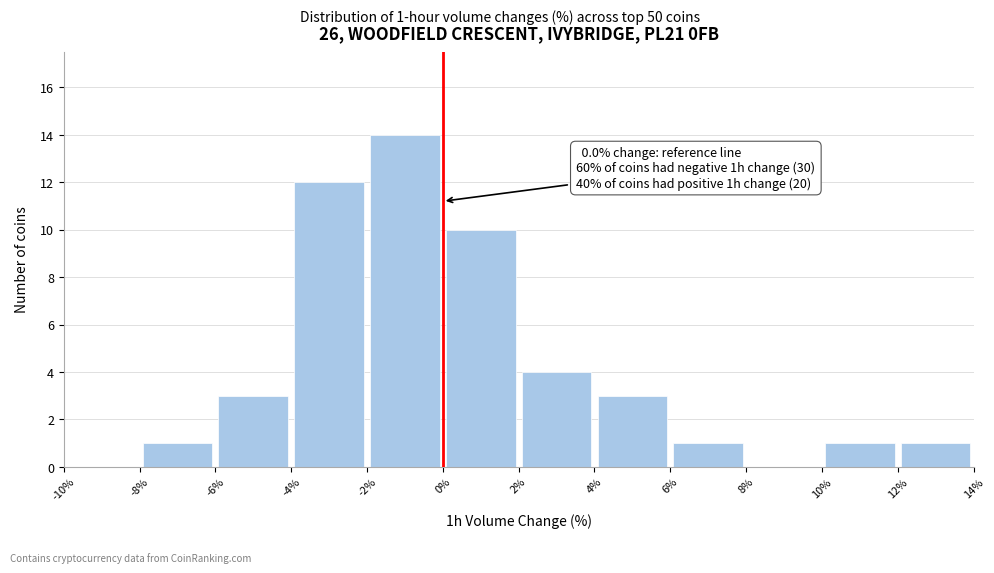

Which range on the x-axis has the tallest bar?

-2% to 0%